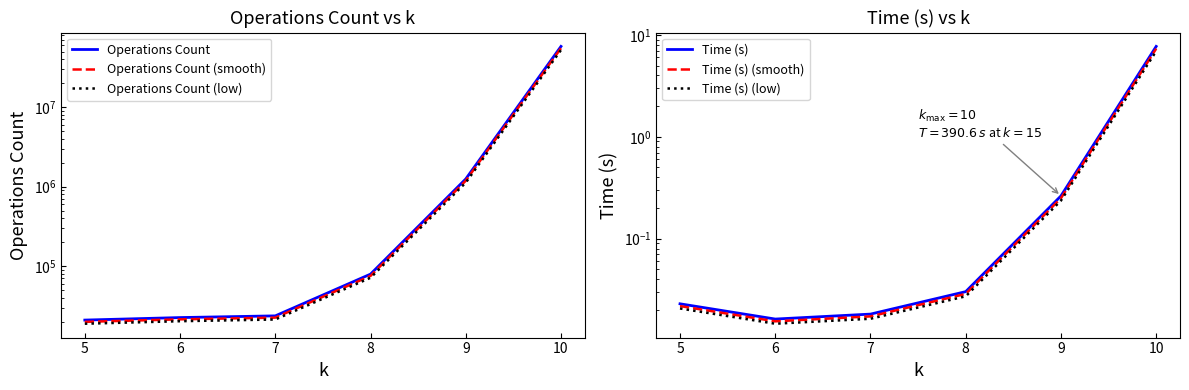

What are all the series names shown in the legend?

Operations Count, Operations Count (smooth), Operations Count (low), Time (s), Time (s) (smooth), Time (s) (low)